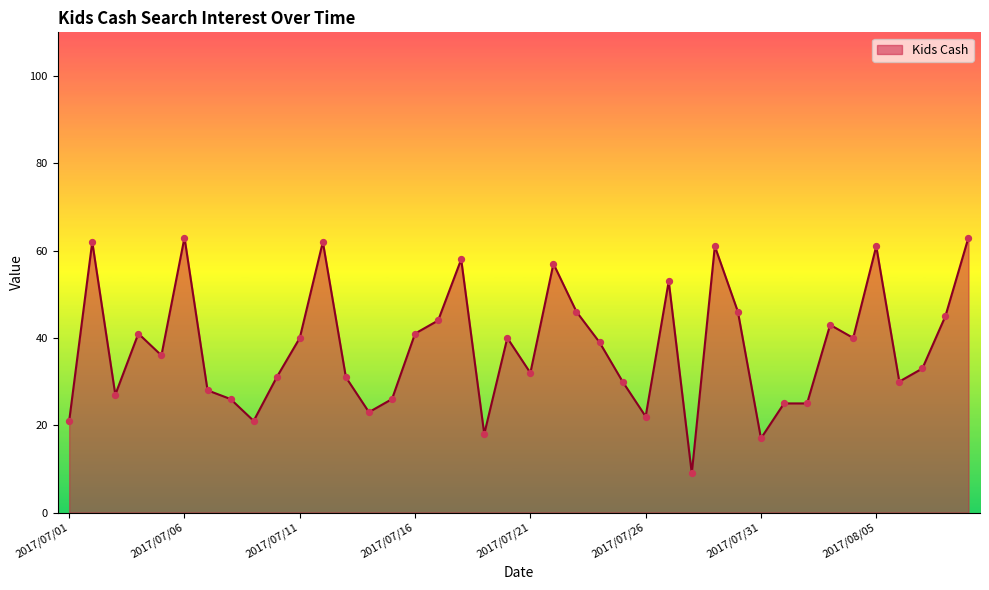

What is the smallest value displayed?

9